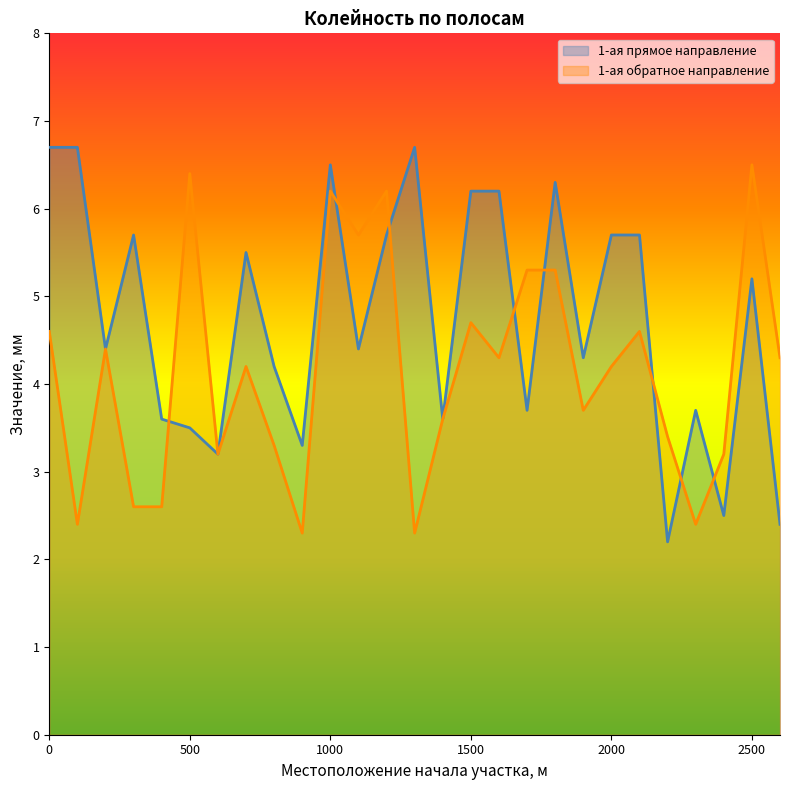

What is the value of the 1-ая обратное направление point at the 3rd from the left?

4.4